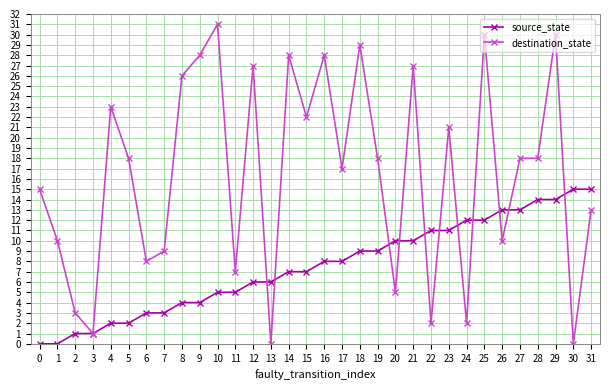

Which series has the largest range (max minus min)?

destination_state